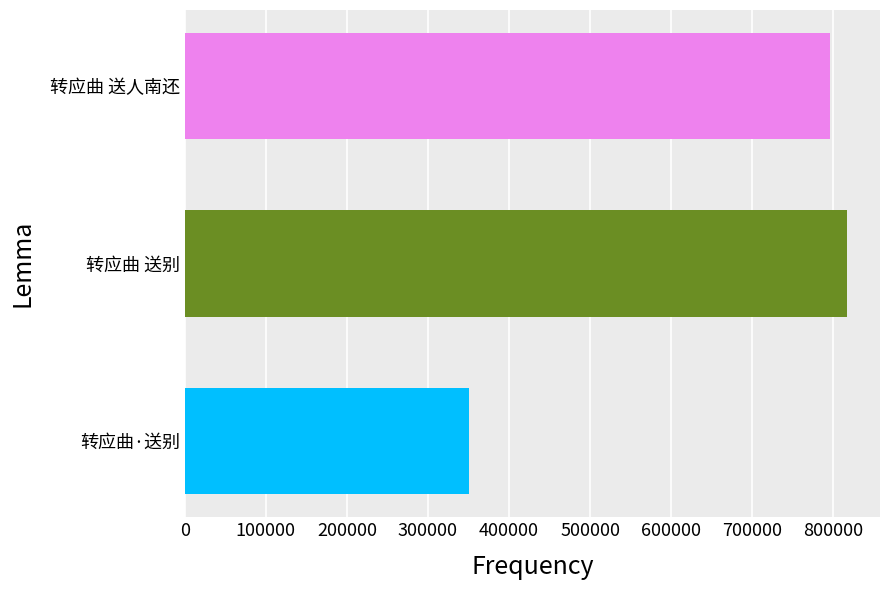

Rank the categories by value from highest to lowest.

转应曲 送别, 转应曲 送人南还, 转应曲·送别